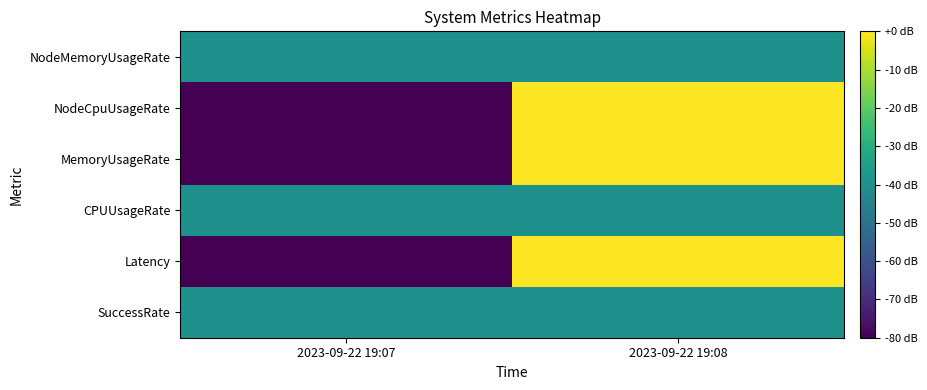

How many distinct data groups are displayed?

6